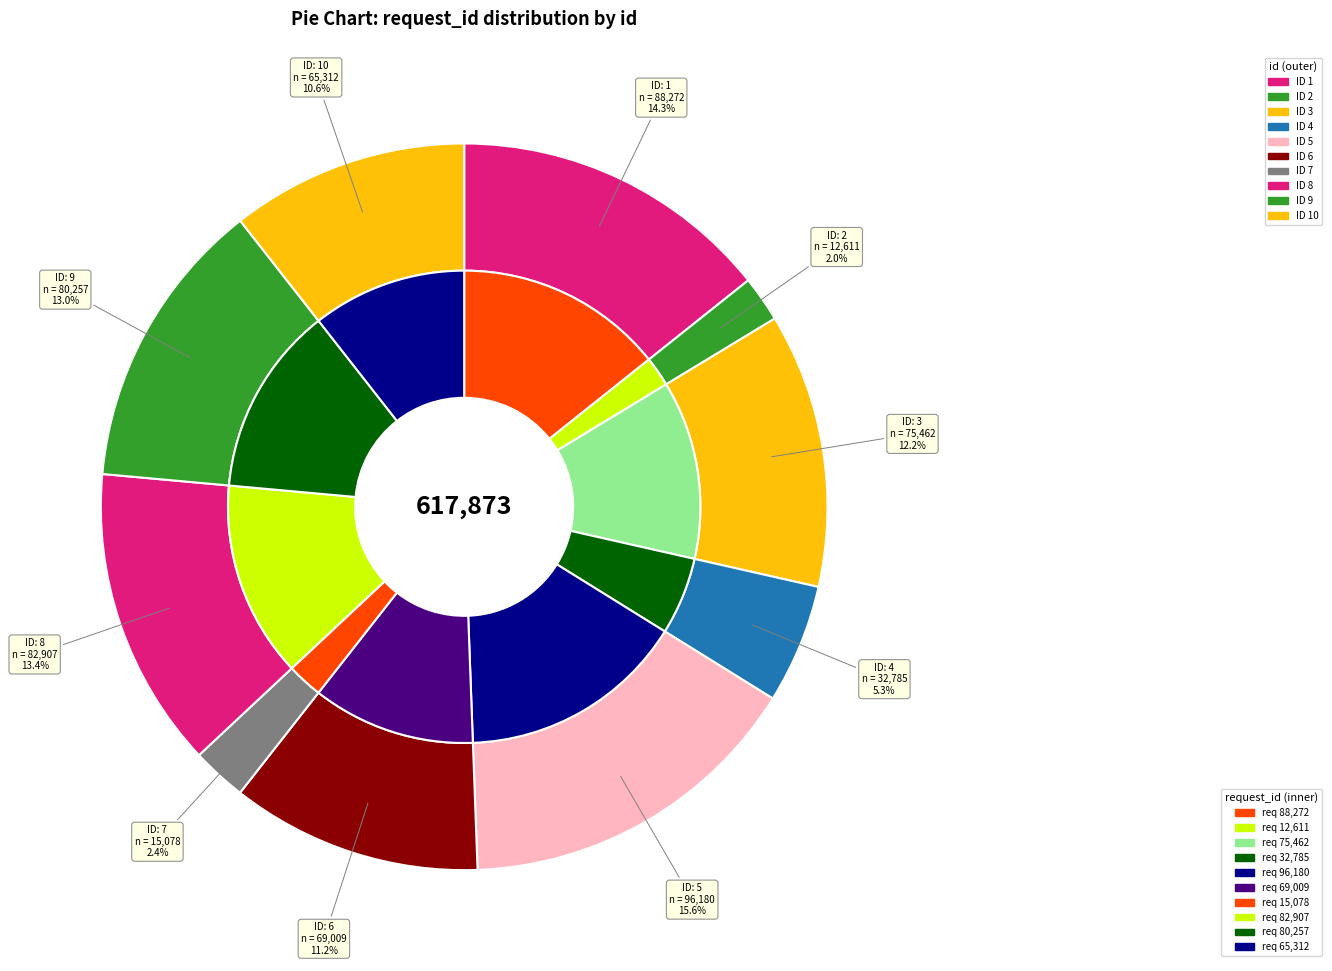

Between 8 and 10, which is larger?

8